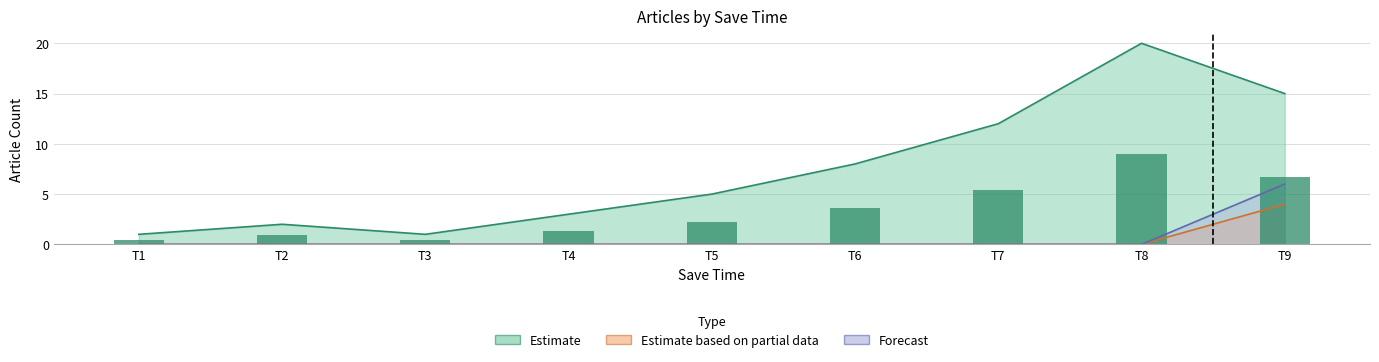

What is the difference between the maximum and second lowest values in the Estimate series?

19